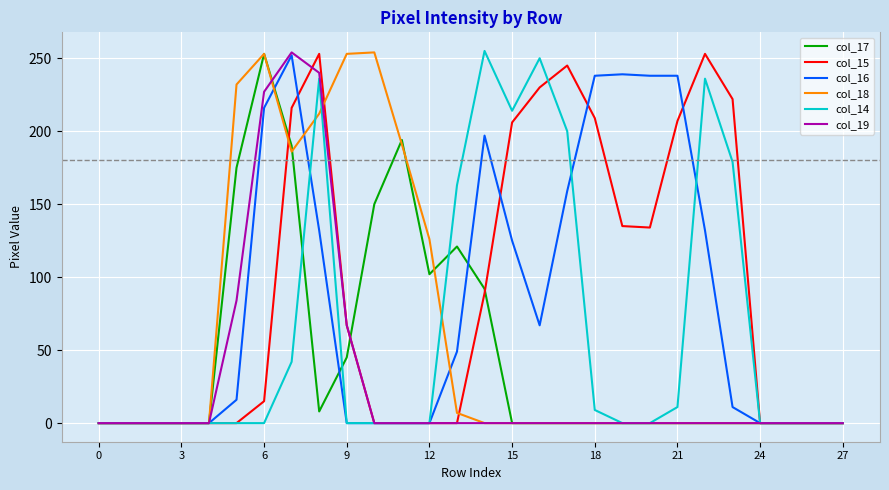

What is the maximum value shown in the chart?

255